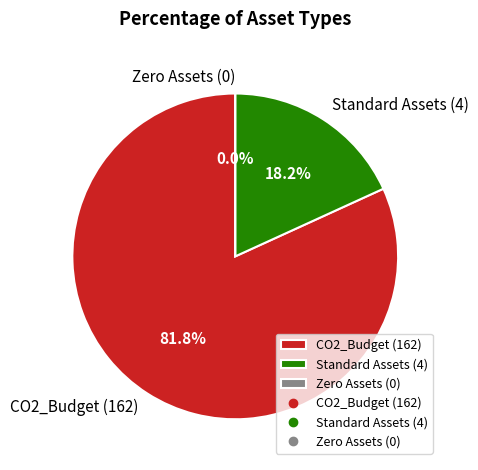

What is the majority slice?

CO2_Budget